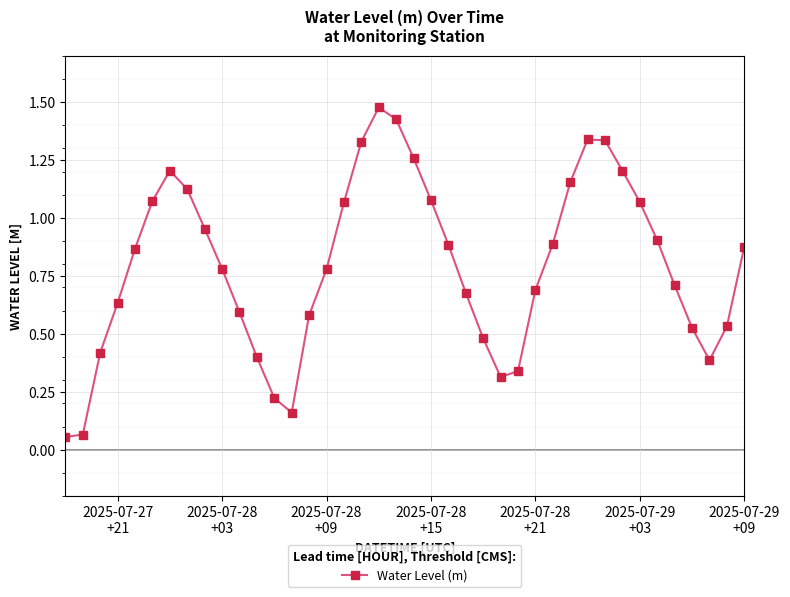

What is the sum of all values?

31.8